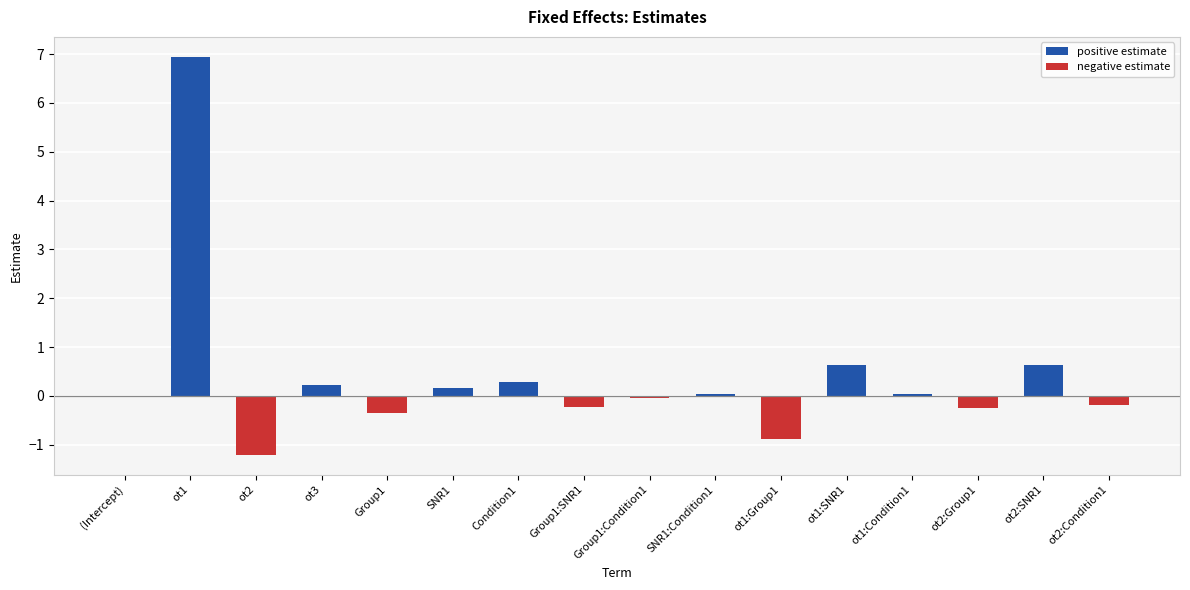

What is the difference between the values at ot1:Group1 and Group1?

0.5